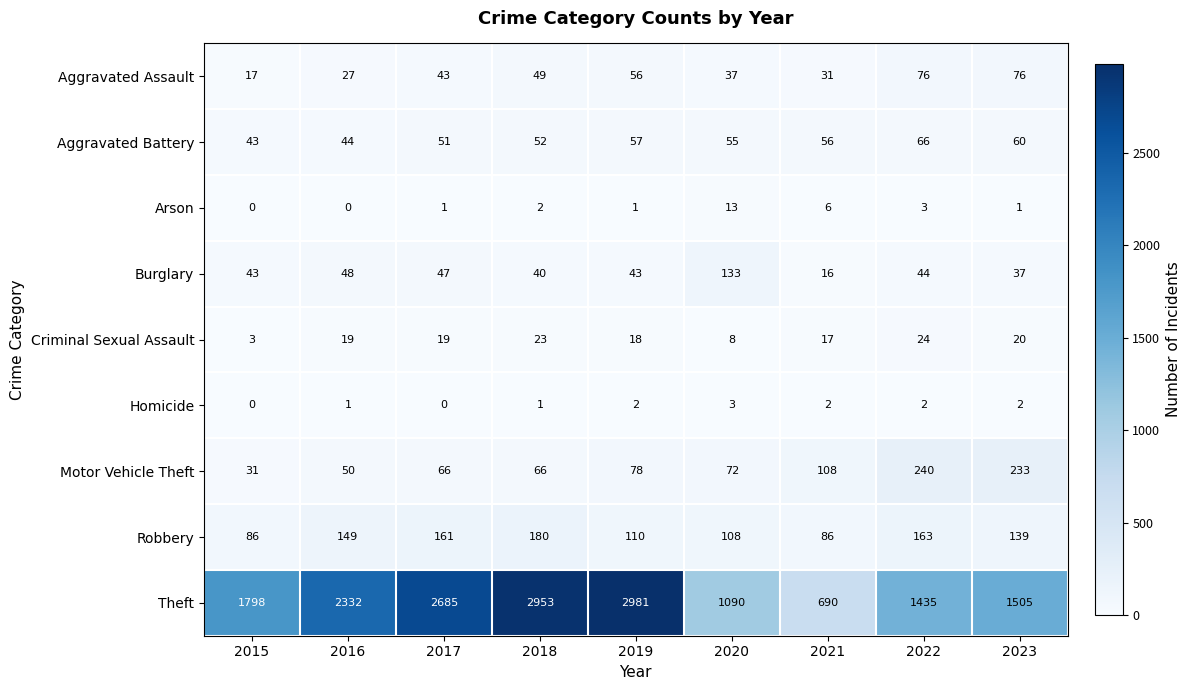

Is it true that Burglary equals 54 at 2023?

False